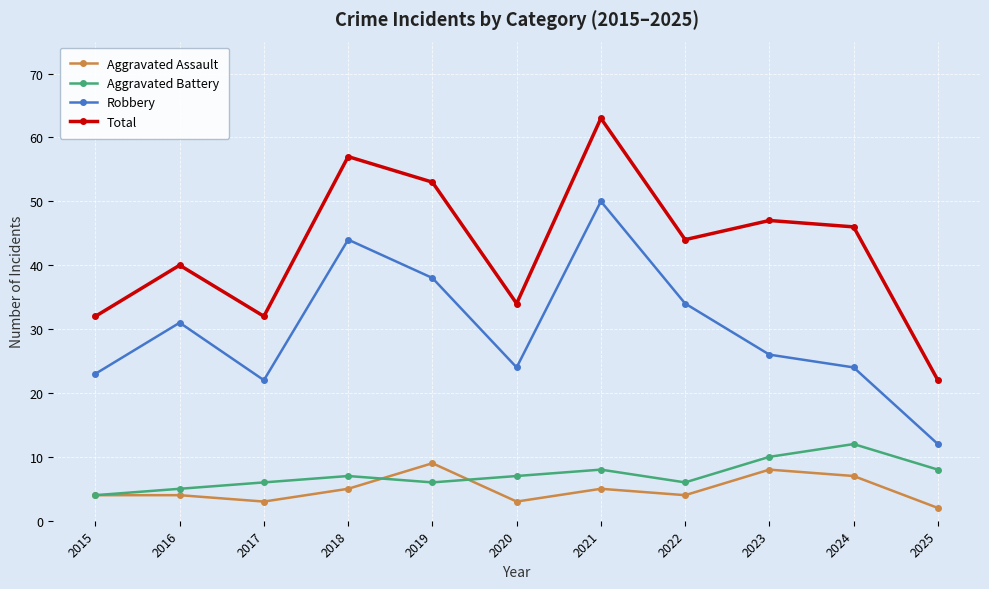

Reading right to left, transcribe all the data shown in this chart.

Aggravated Assault: 2025=2	2024=7	2023=8	2022=4	2021=5	2020=3	2019=9	2018=5	2017=3	2016=4	2015=4
Aggravated Battery: 2025=8	2024=12	2023=10	2022=6	2021=8	2020=7	2019=6	2018=7	2017=6	2016=5	2015=4
Robbery: 2025=12	2024=24	2023=26	2022=34	2021=50	2020=24	2019=38	2018=44	2017=22	2016=31	2015=23
Total: 2025=22	2024=46	2023=47	2022=44	2021=63	2020=34	2019=53	2018=57	2017=32	2016=40	2015=32